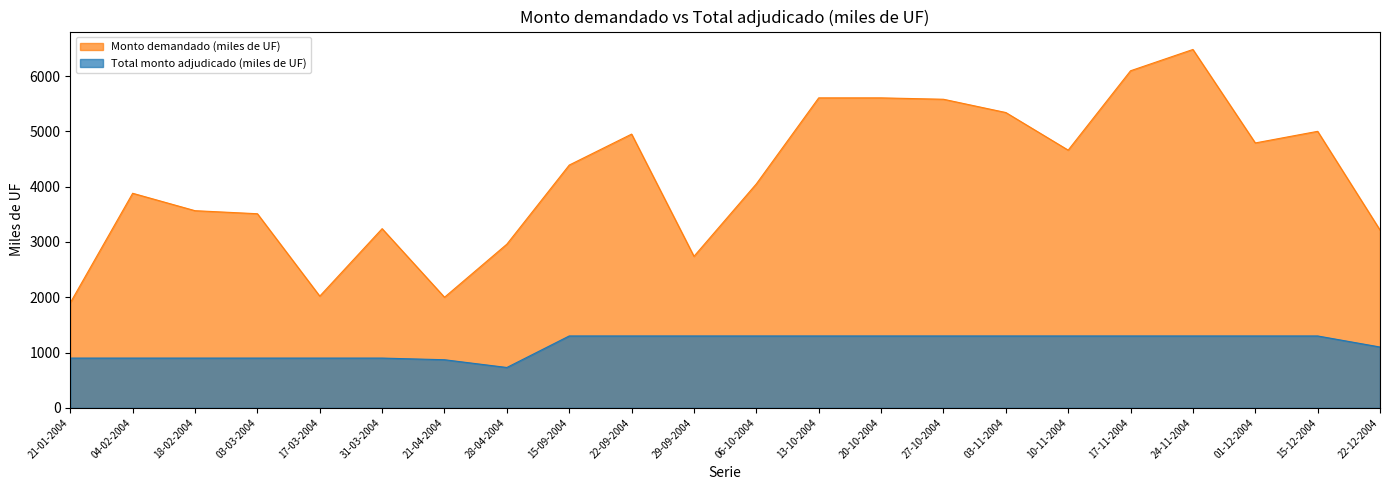

What is the label of the 18th point from the left?

17-11-2004